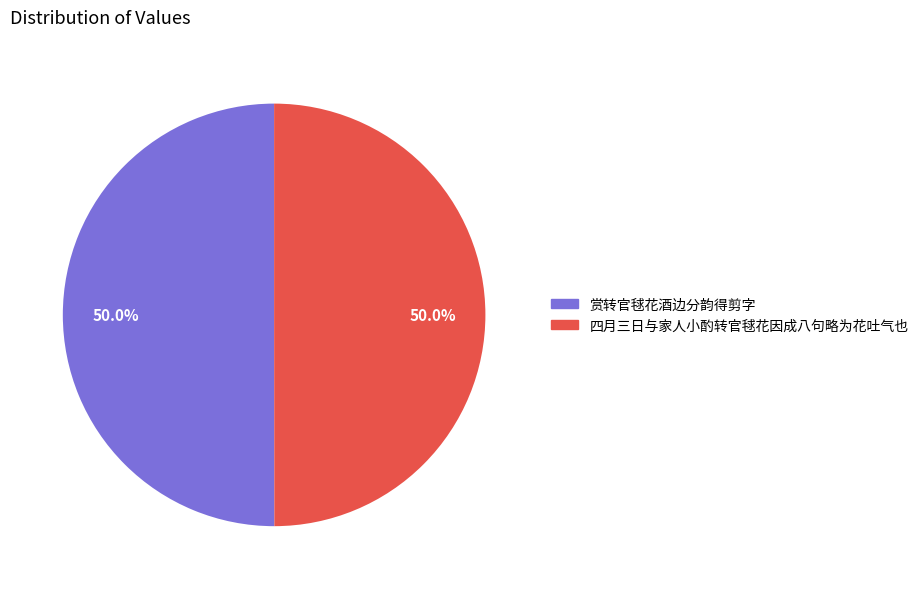

What is the ratio of the value at 四月三日与家人小酌转官毬花因成八句略为花吐气也 to the value at 赏转官毬花酒边分韵得剪字?

1.0